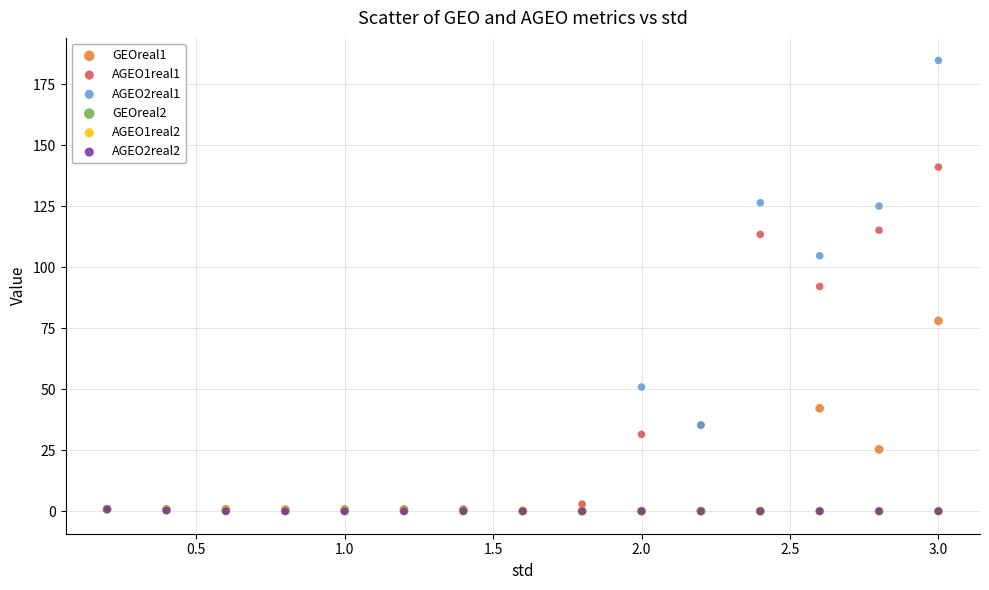

What are all the series names shown in the legend?

GEOreal1, AGEO1real1, AGEO2real1, GEOreal2, AGEO1real2, AGEO2real2